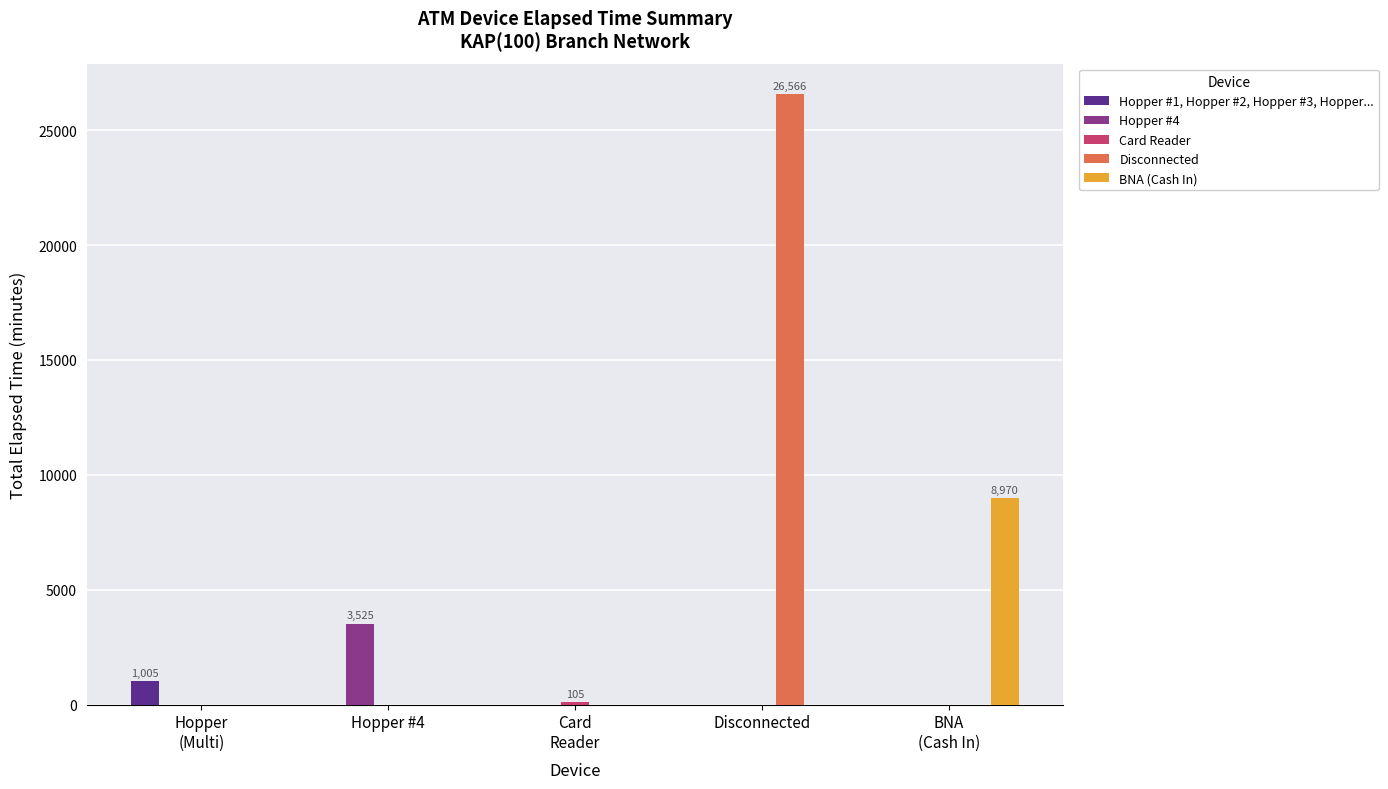

Which series has the largest total across all categories?

Disconnected